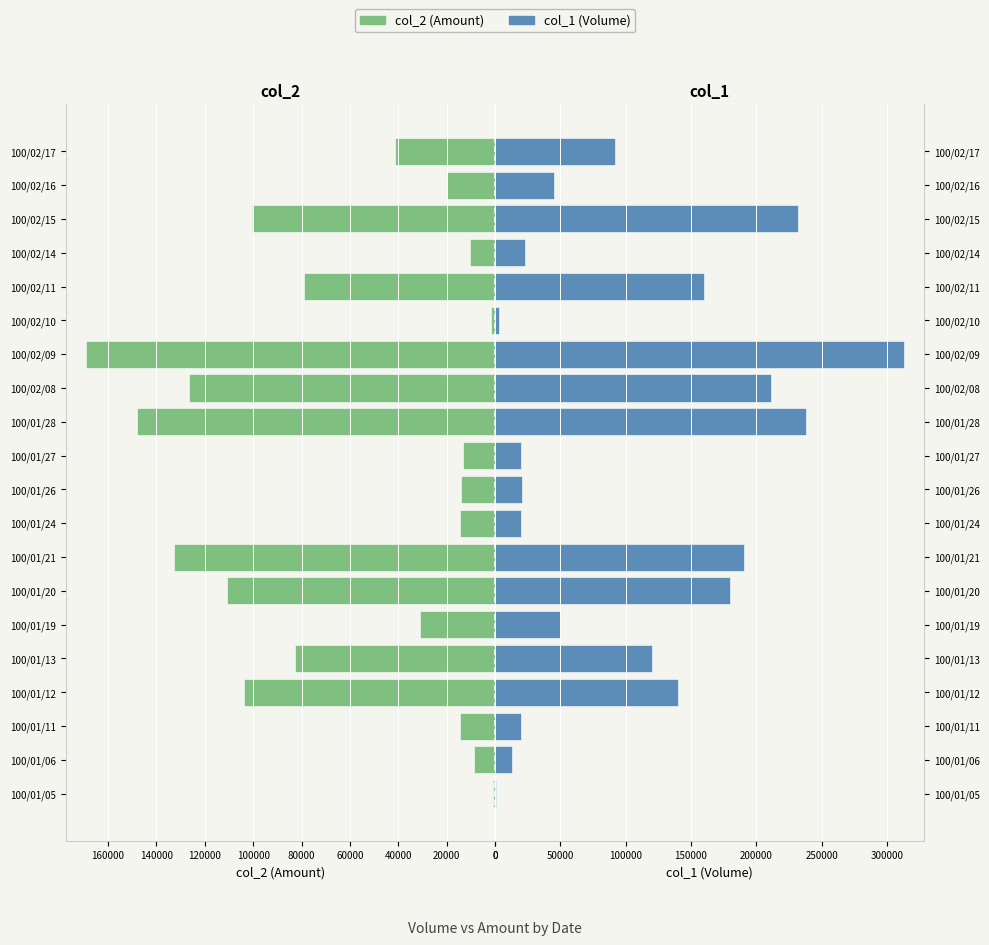

Which series changed the most between 100/01/06 and 100/02/11?

col_1 (Volume)